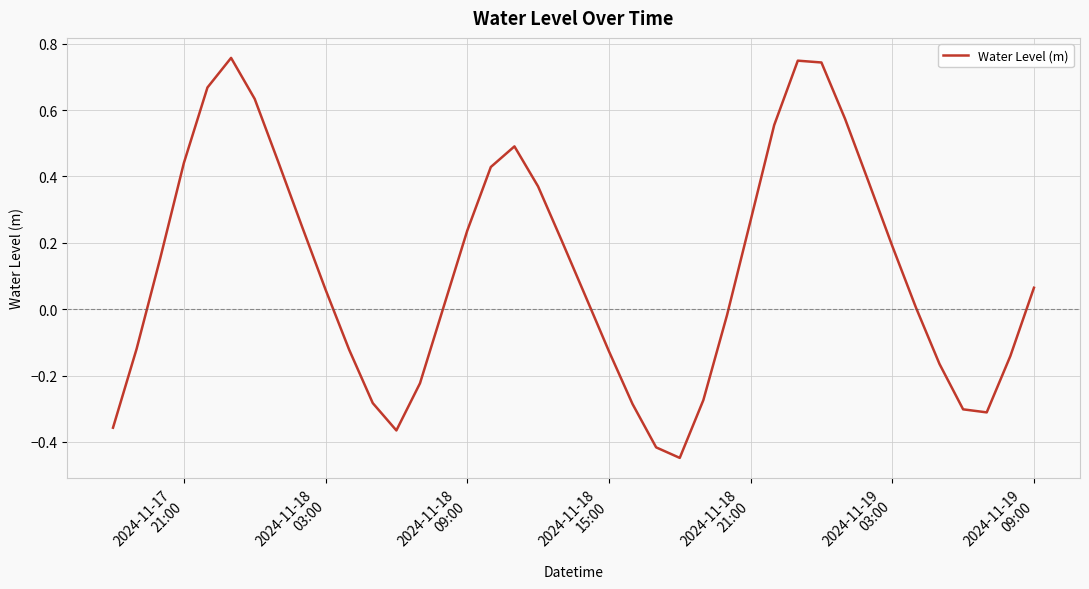

What is the difference between the maximum and minimum values?

1.2